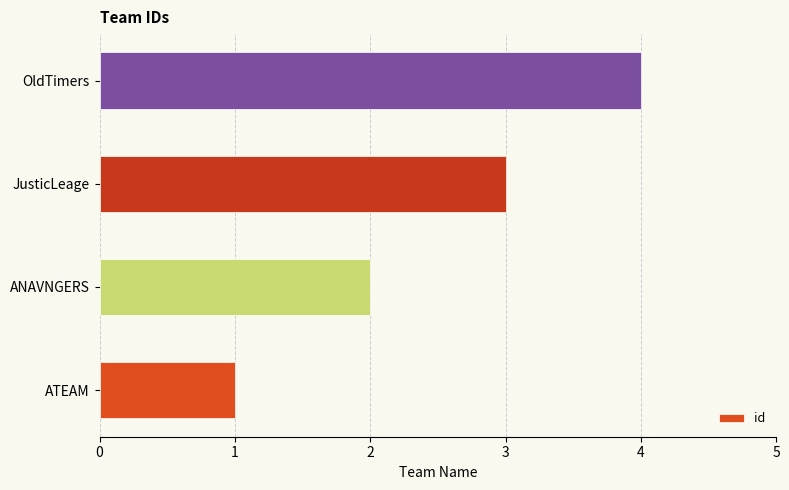

List the labels in order of value, largest first.

OldTimers, JusticLeage, ANAVNGERS, ATEAM